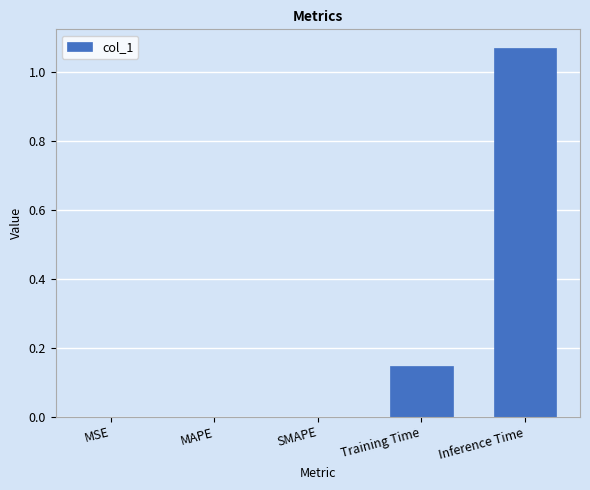

What is the sum of all values?

1.2